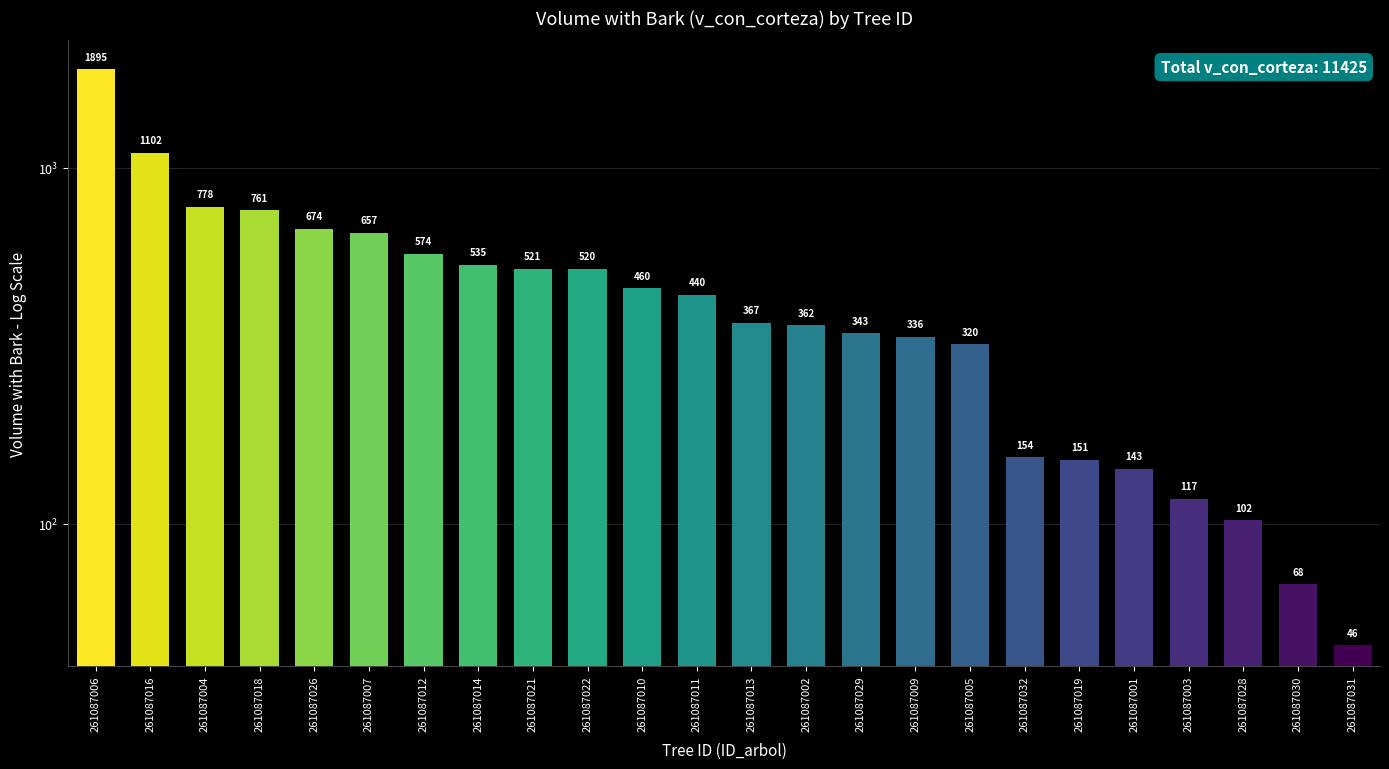

Which has a higher value, 261087011 or 261087028?

261087011